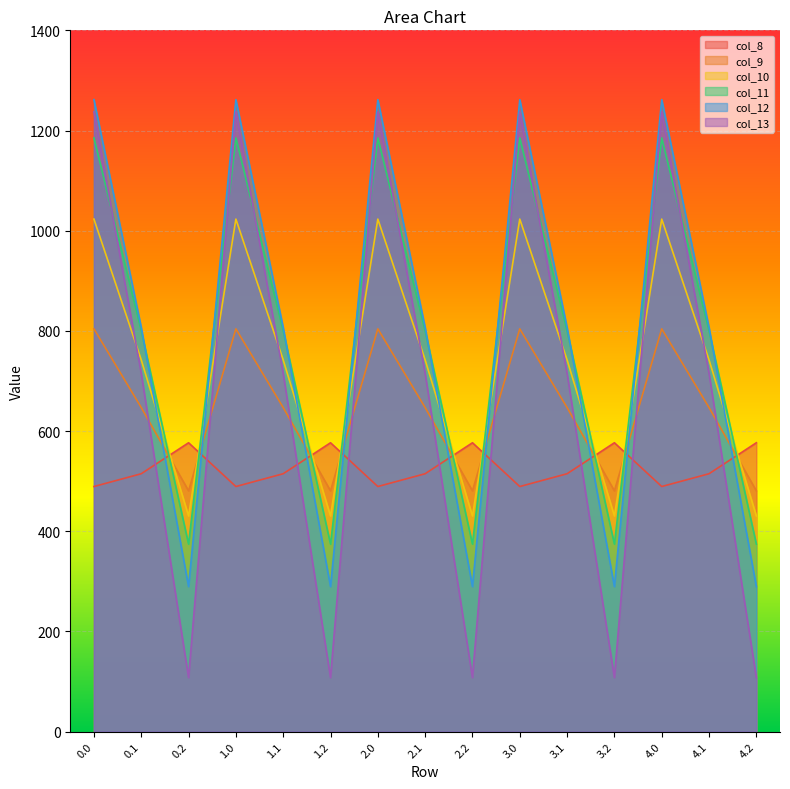

Where is col_8 nearest to the value 532?

0.1